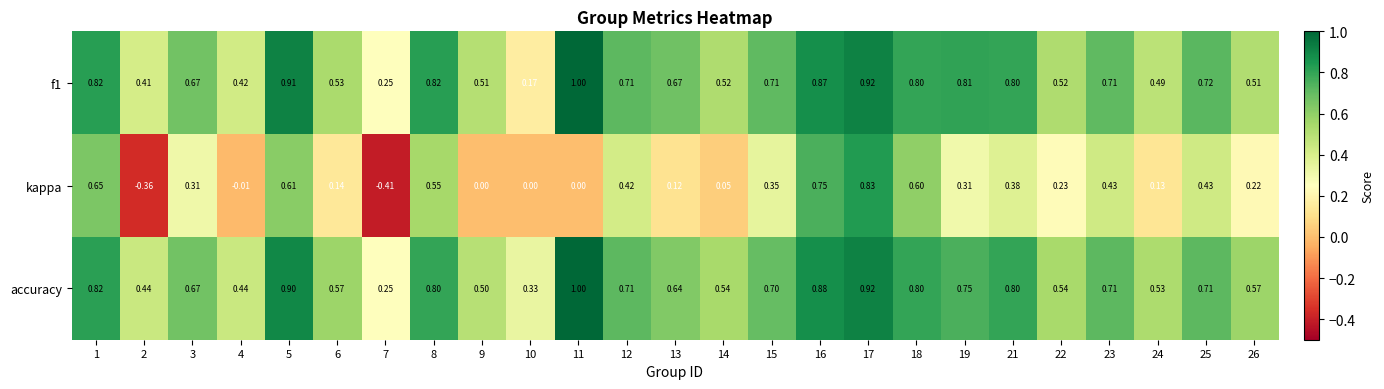

Is the value of accuracy at 8 greater than the value of kappa at 3?

Yes